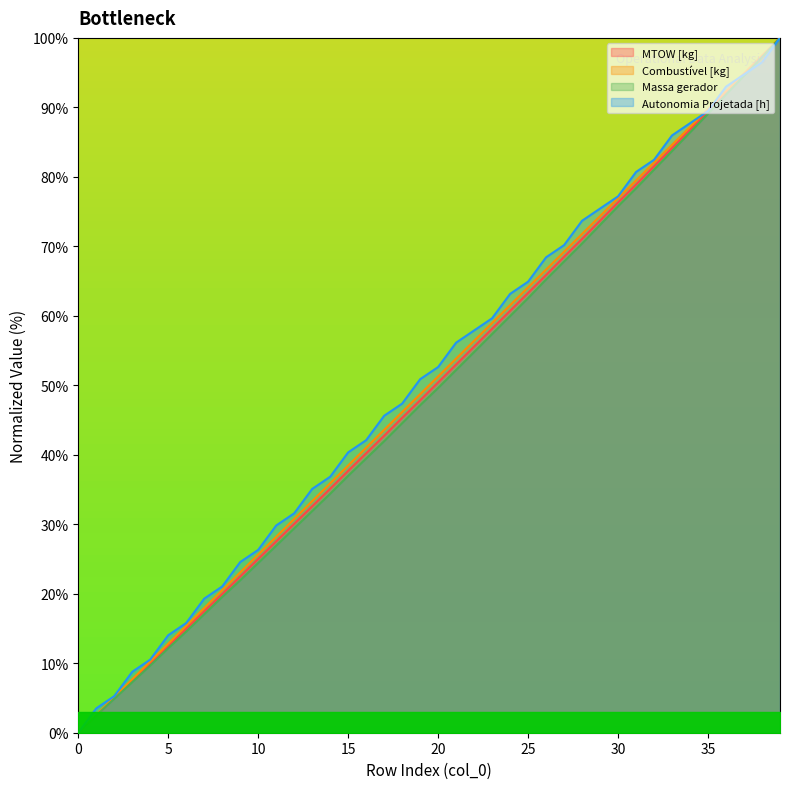

Which category has the highest value across all series?

39